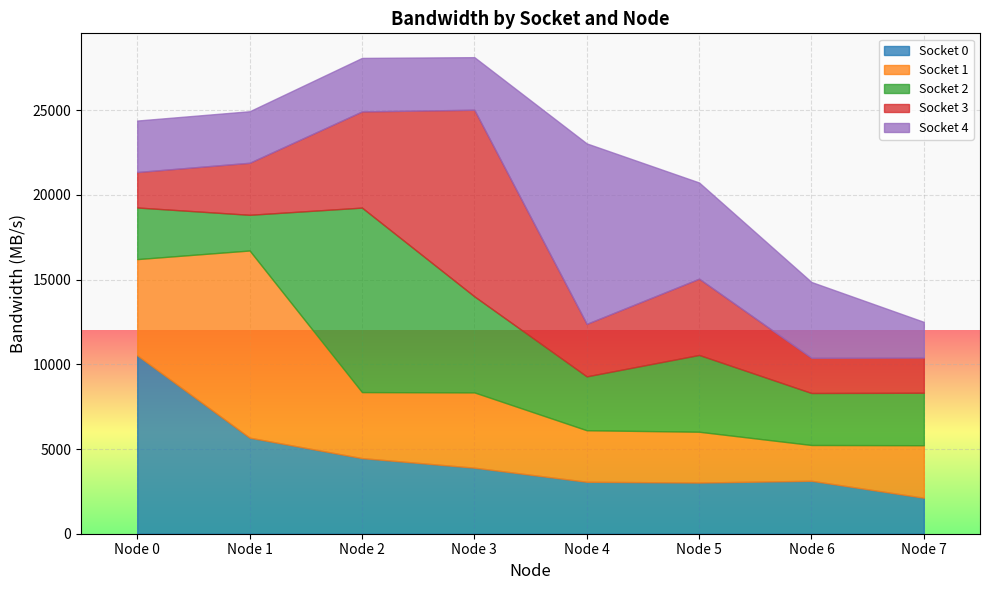

At which label does Socket 3 reach its peak?

Node 3